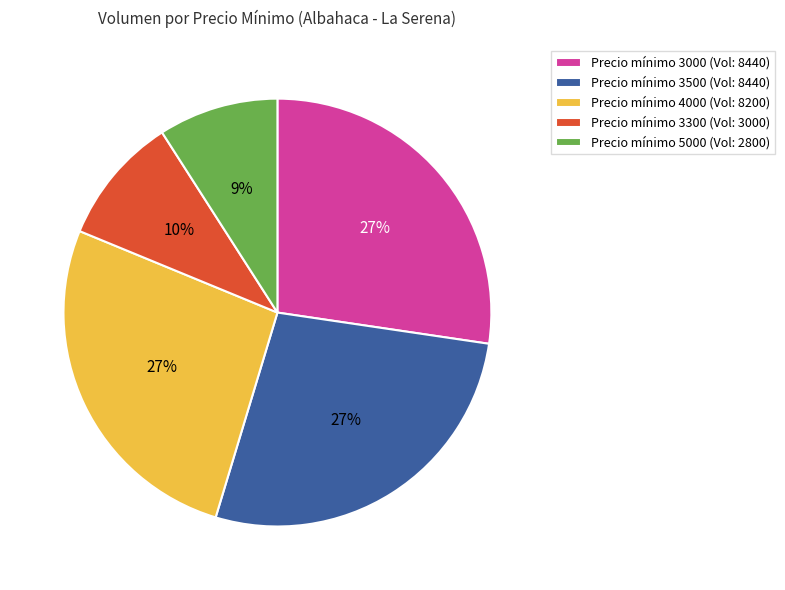

To the nearest percent, what is the difference between the largest and smallest slice percentages?

18%